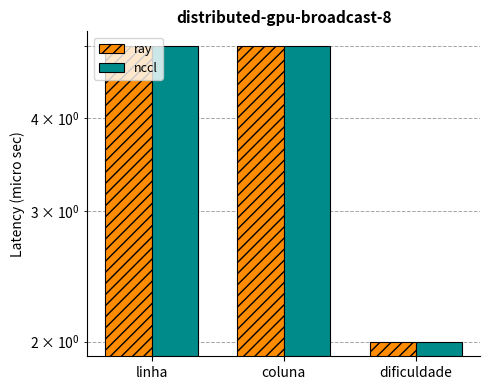

What is the difference between the ray values at coluna and dificuldade?

3